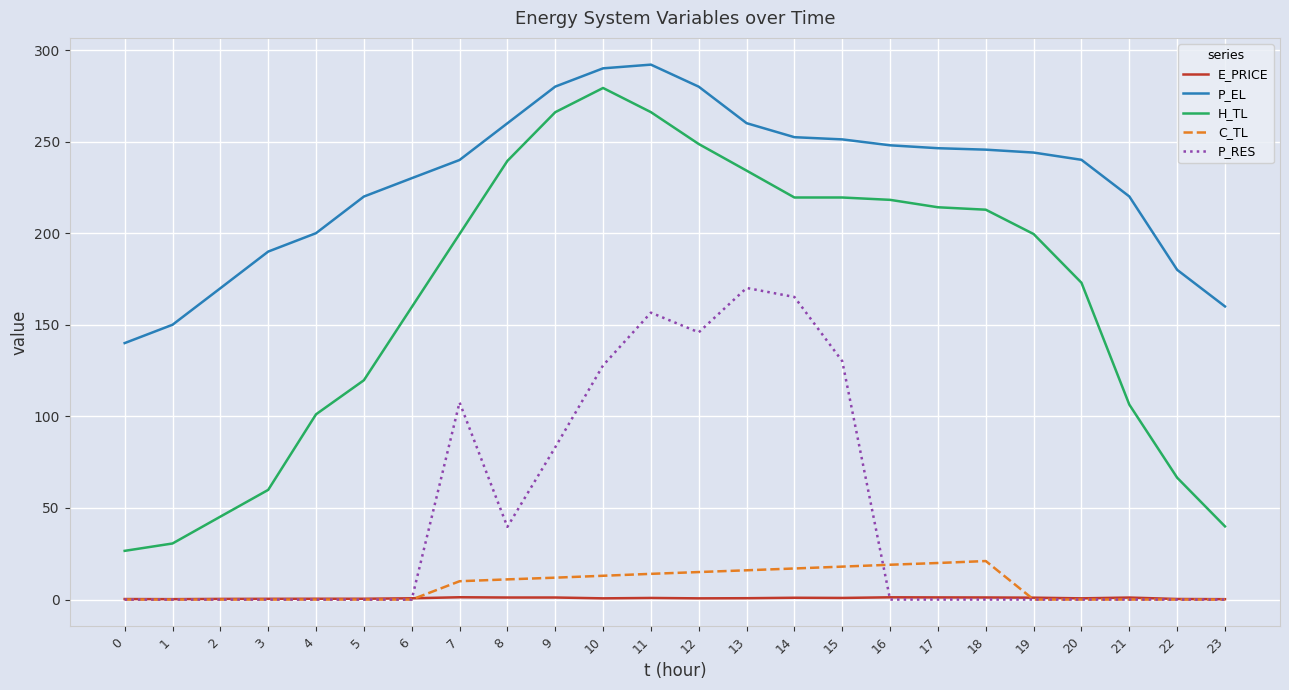

How many lines are shown in the chart?

5